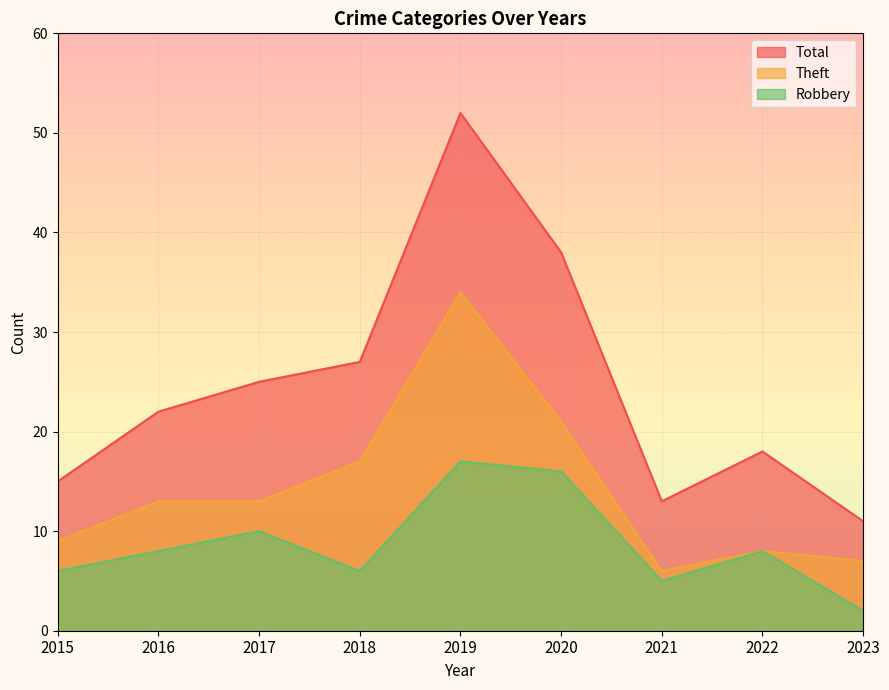

List the series in order of their overall mean, highest first.

Total, Theft, Robbery